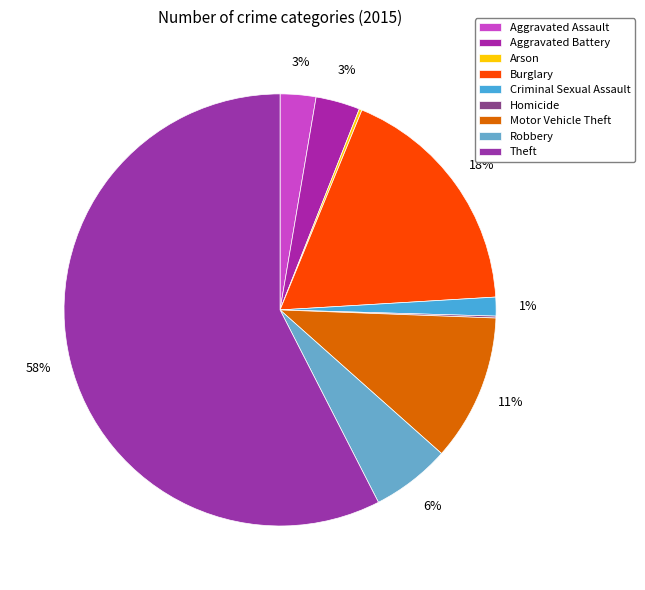

Rank the categories by value from highest to lowest.

Theft, Burglary, Motor Vehicle Theft, Robbery, Aggravated Battery, Aggravated Assault, Criminal Sexual Assault, Arson, Homicide